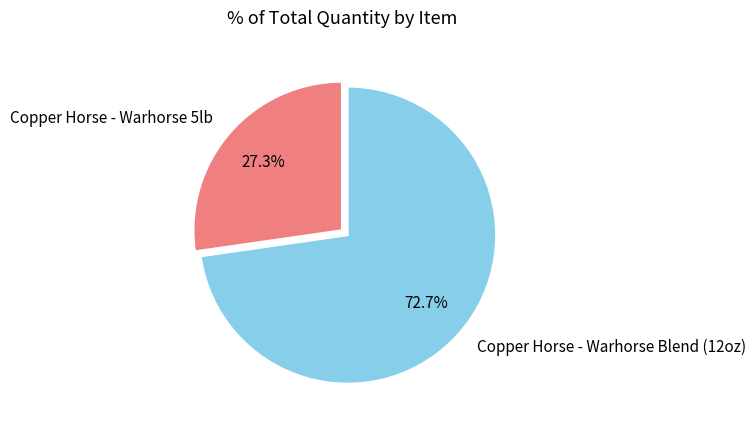

Combined, what portion of the pie is Copper Horse - Warhorse 5lb and Copper Horse - Warhorse Blend (12oz)?

100.0%